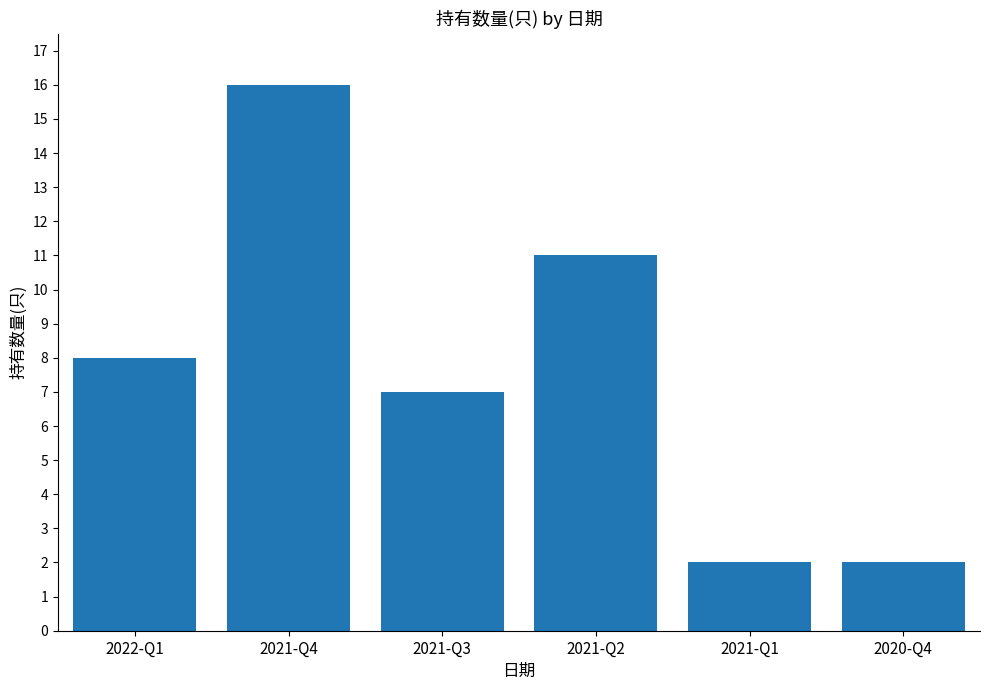

What position from the left is 2021-Q3?

3